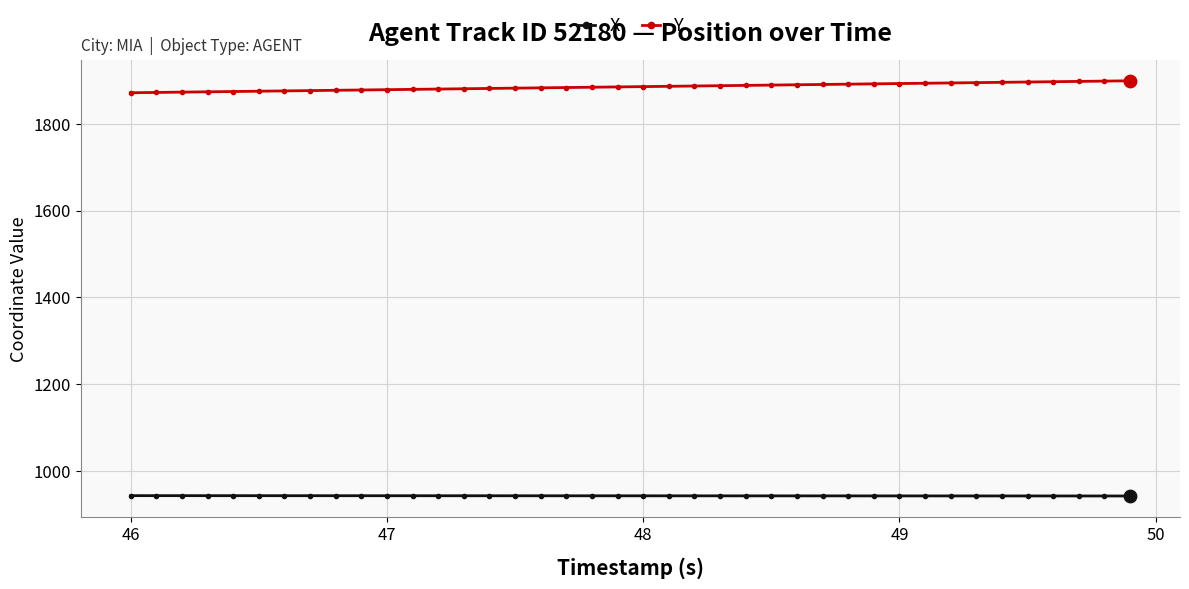

What is the smallest value displayed?

941.9